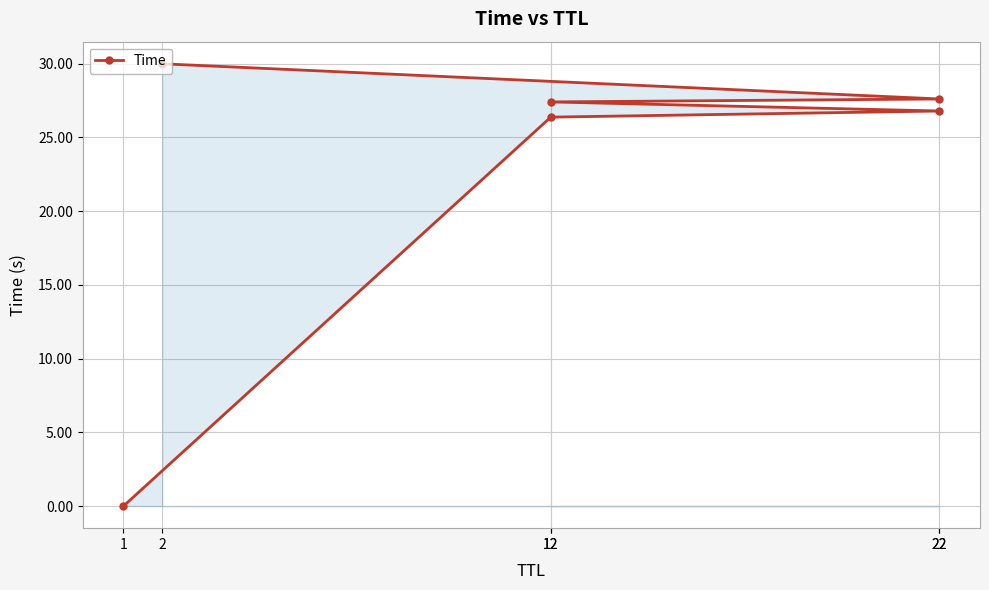

How many lines are shown in the chart?

1